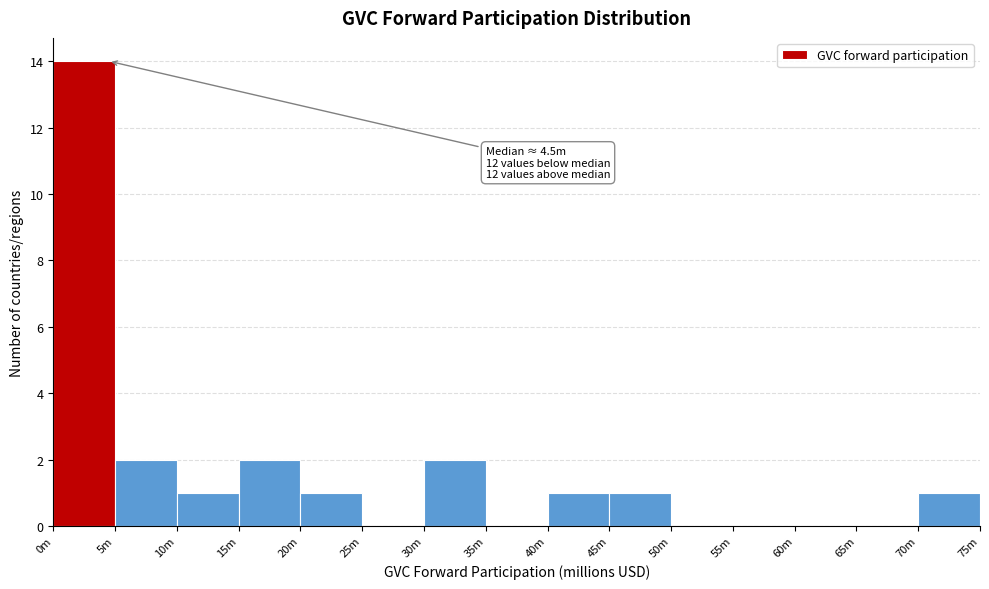

Reading left to right, list all the values displayed in this chart.

0m=14	5m=2	10m=1	15m=2	20m=1	25m=0	30m=2	35m=0	40m=1	45m=1	50m=0	55m=0	60m=0	65m=0	70m=1